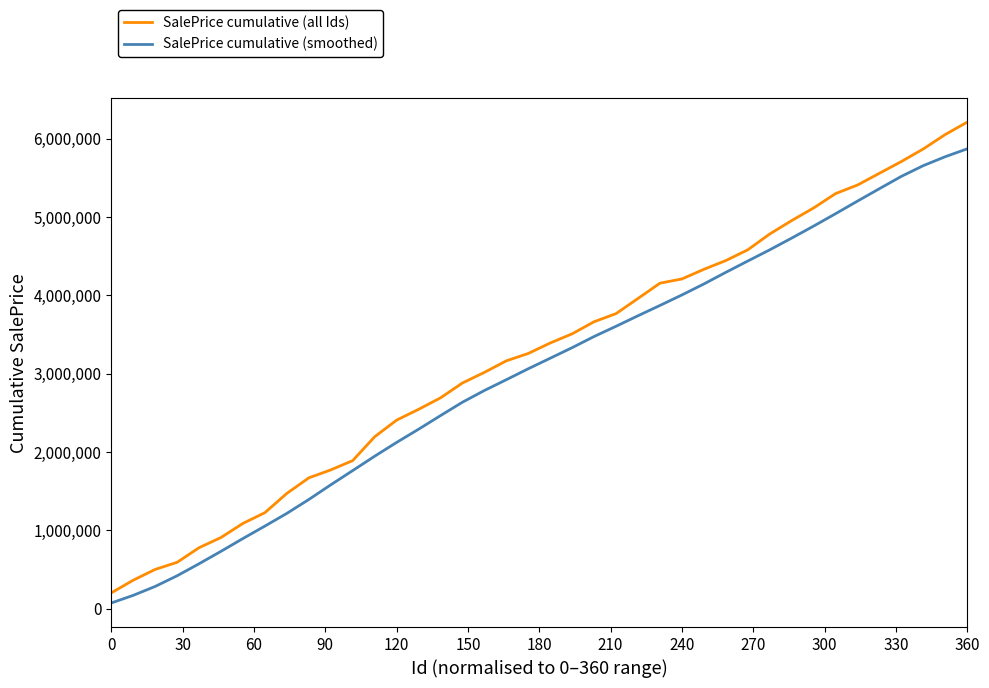

What is the maximum value for SalePrice cumulative (all Ids)?

6211118.8